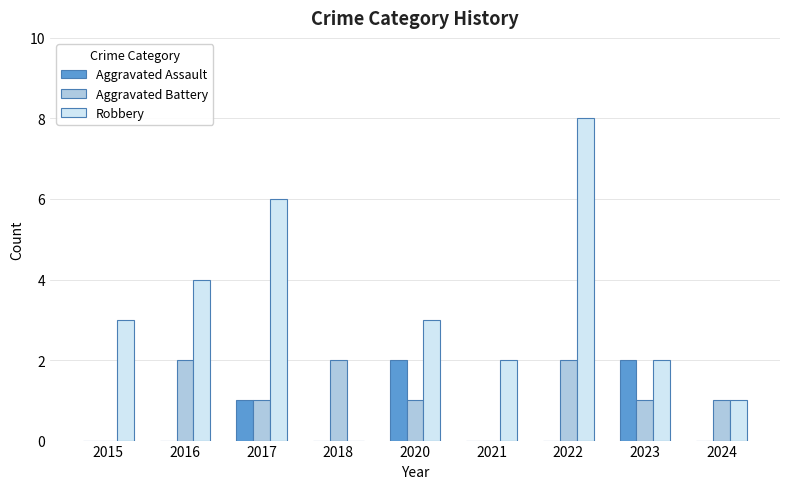

What is the spread (max minus min) of values at 2017?

5